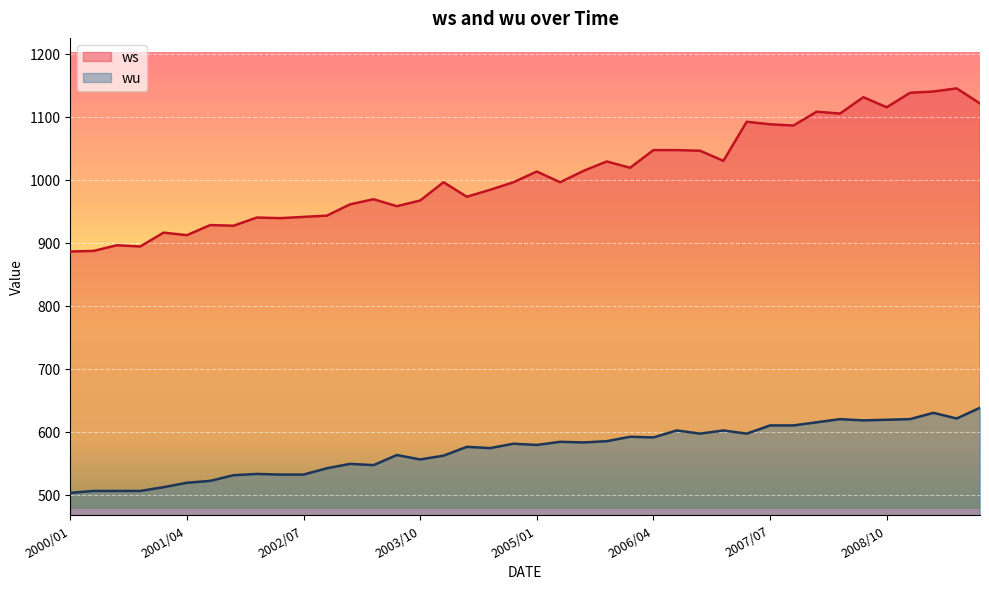

Where is the first local minimum for ws?

2000/10/01